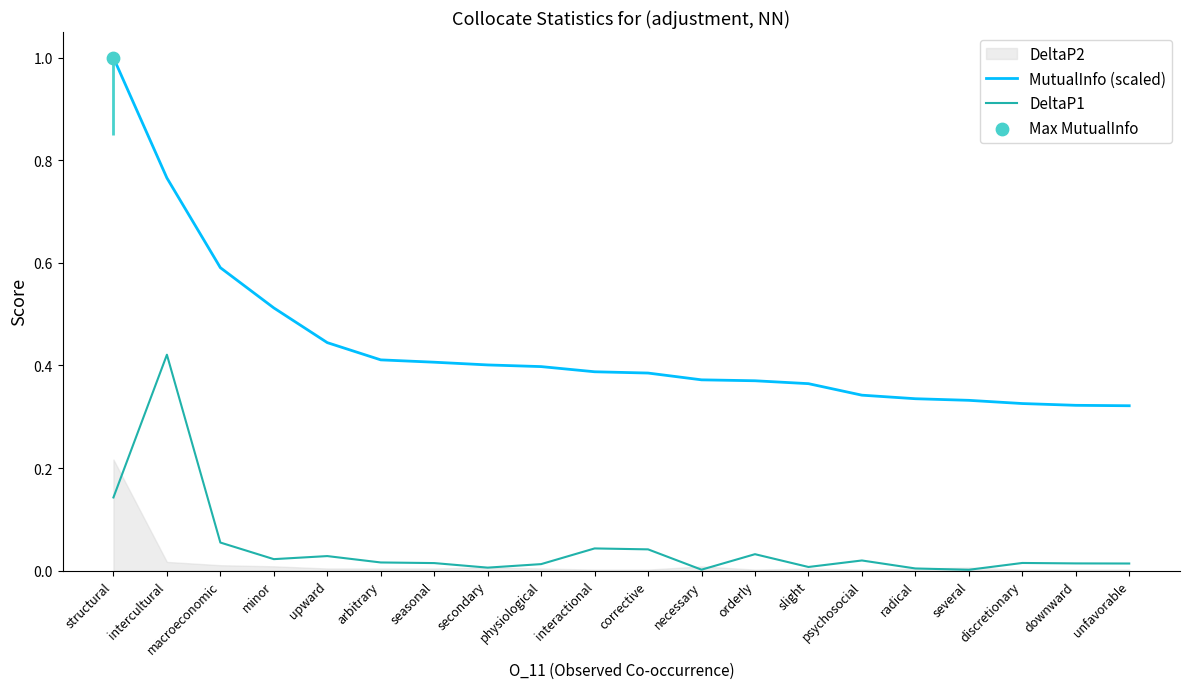

At which category is the sum across all series the highest?

intercultural